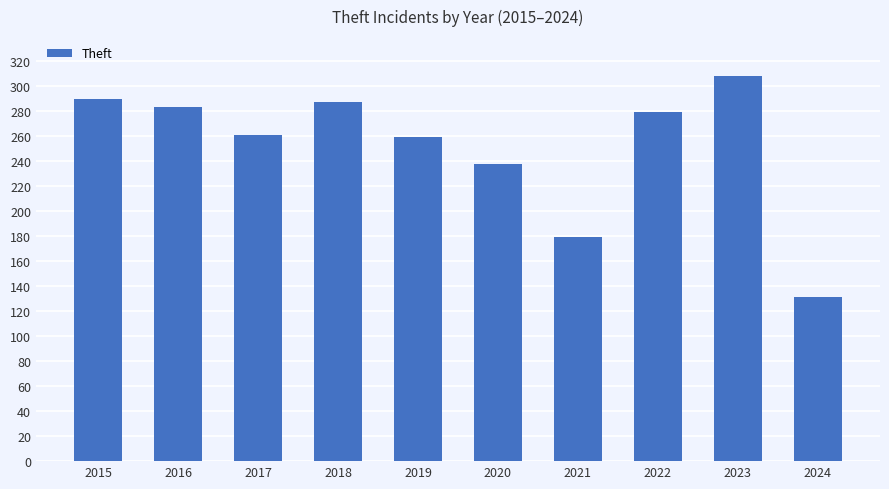

At which label does the data first exceed 279?

2015